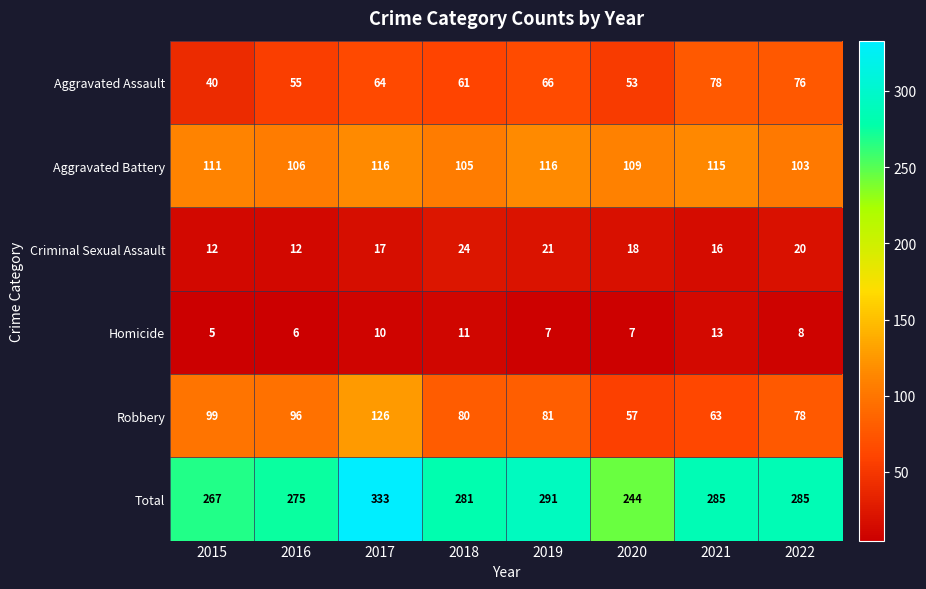

The value of Total at 2015 is 371. True or false?

False